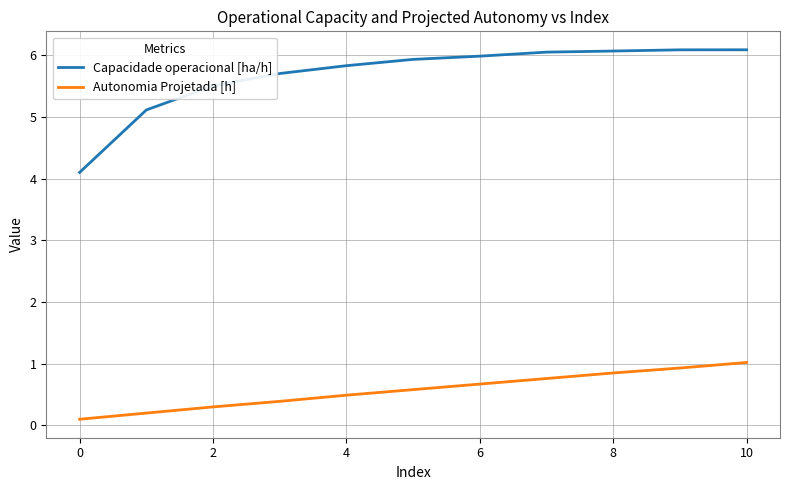

Which series has the widest spread of values?

Capacidade operacional [ha/h]